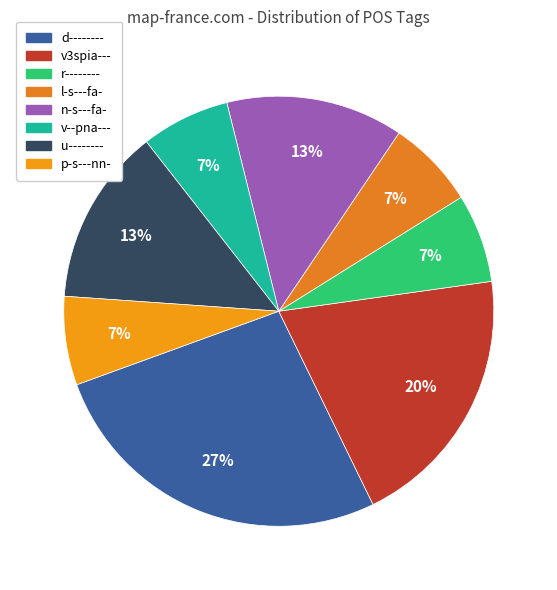

How many segments does this pie chart have?

8